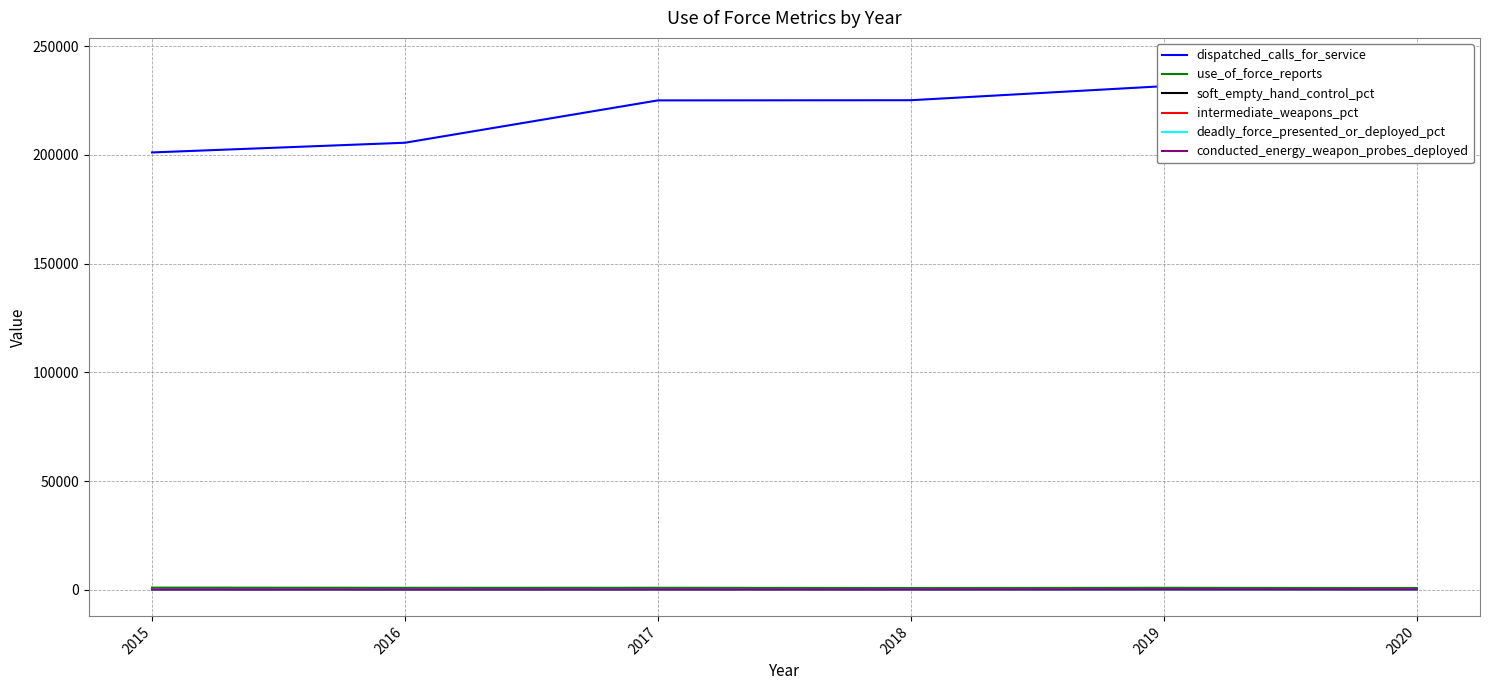

At which category does the chart reach its peak across all series?

2020